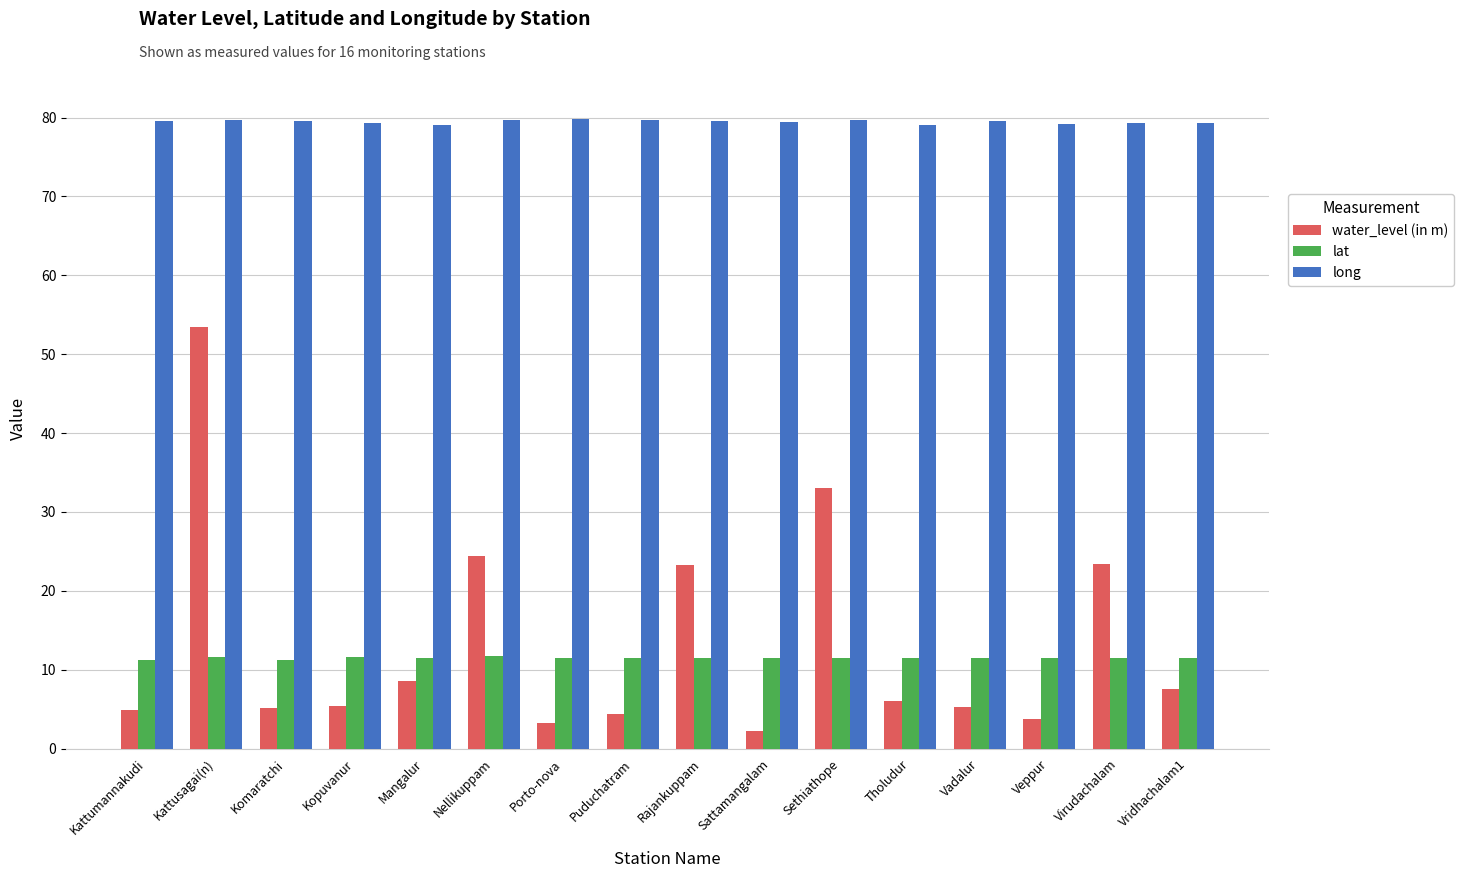

What is the sum of the water_level (in m) values at Sattamangalam and Vadalur?

7.5